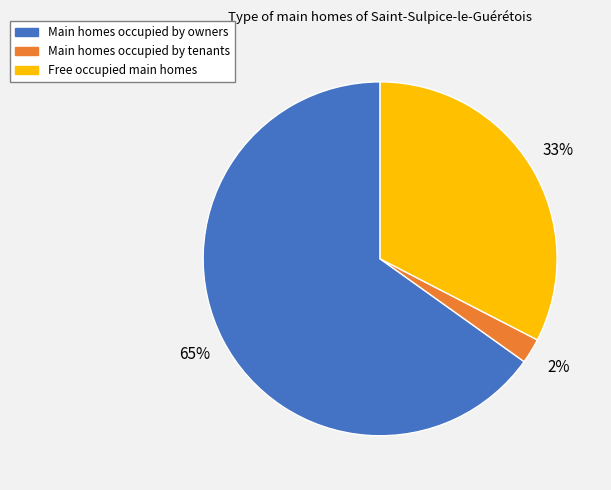

Is there a majority slice in this chart?

Yes